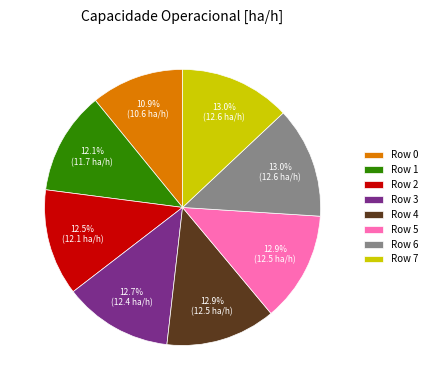

What portion of the pie excludes Row 5?

87.1%